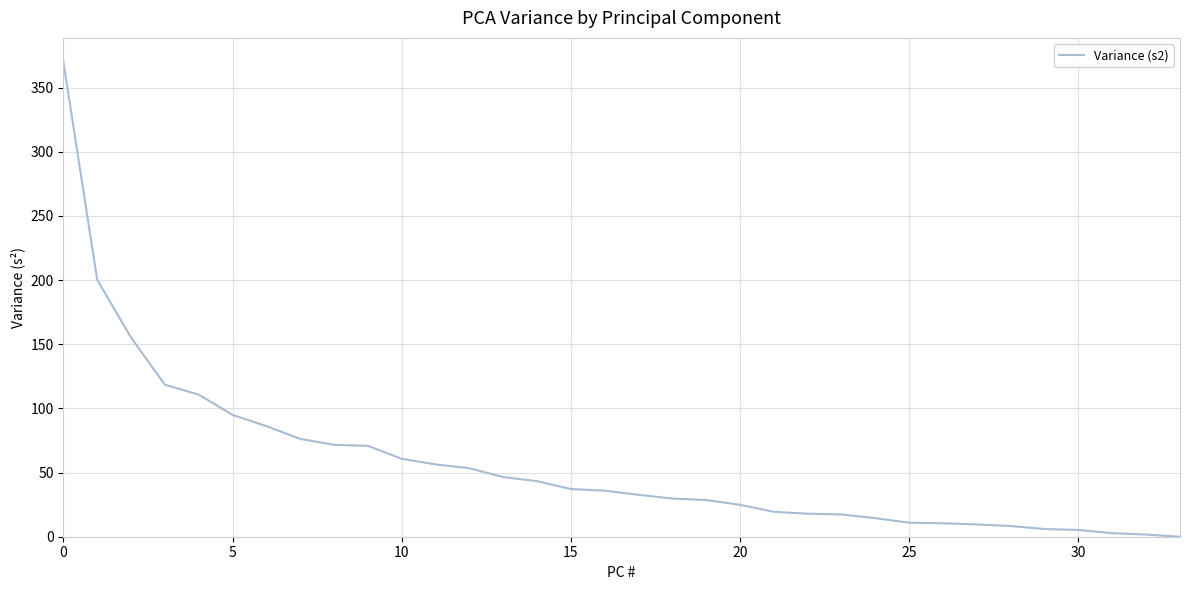

What is the greatest value displayed?

370.3